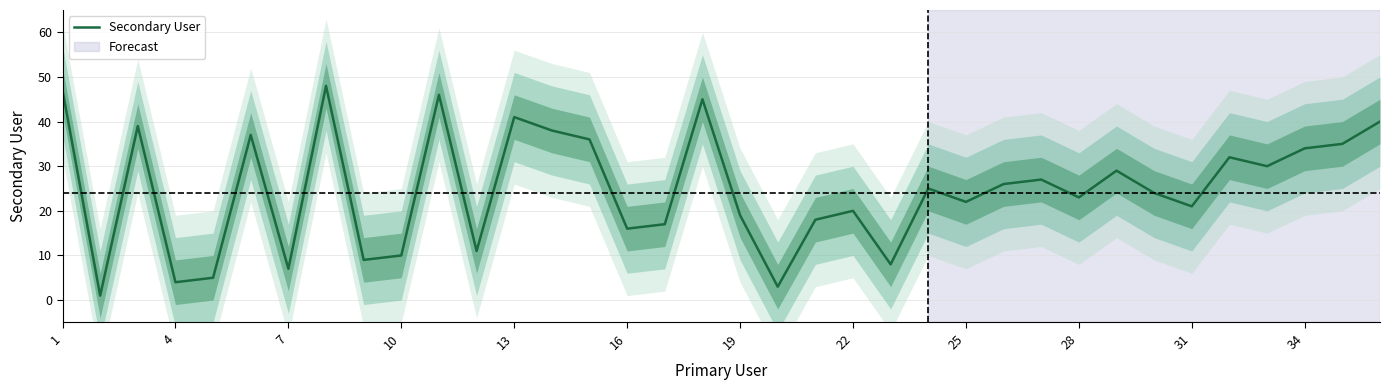

Reading left to right, what are all the values shown in this chart?

47	1	39	4	5	37	7	48	9	10	46	11	41	38	36	16	17	45	19	3	18	20	8	25	22	26	27	23	29	24	21	32	30	34	35	40